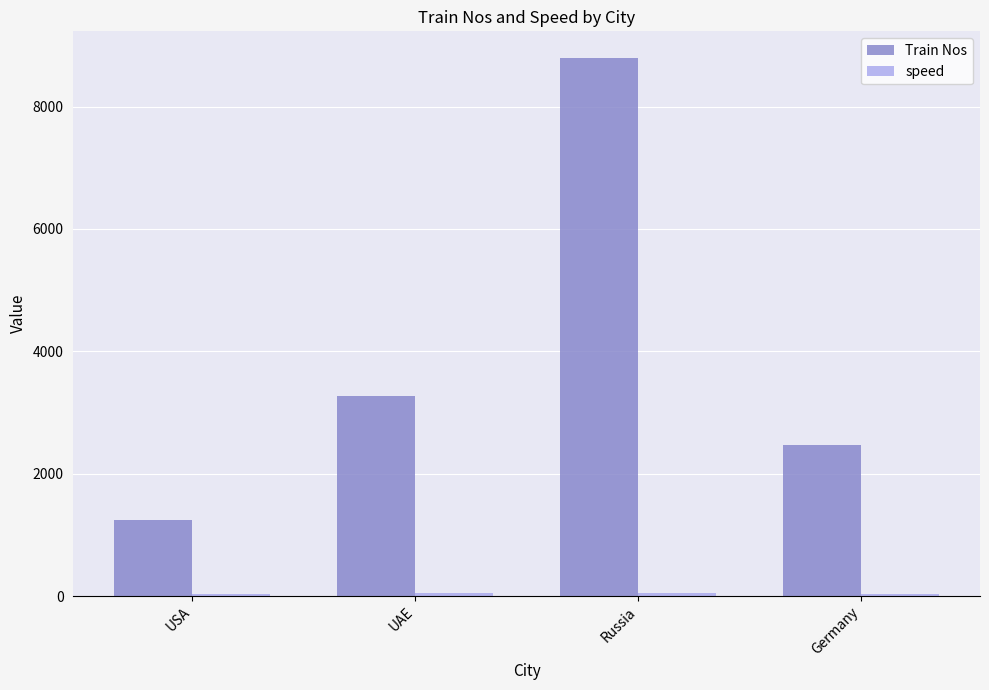

What is the label of the 1st bar from the right?

Germany